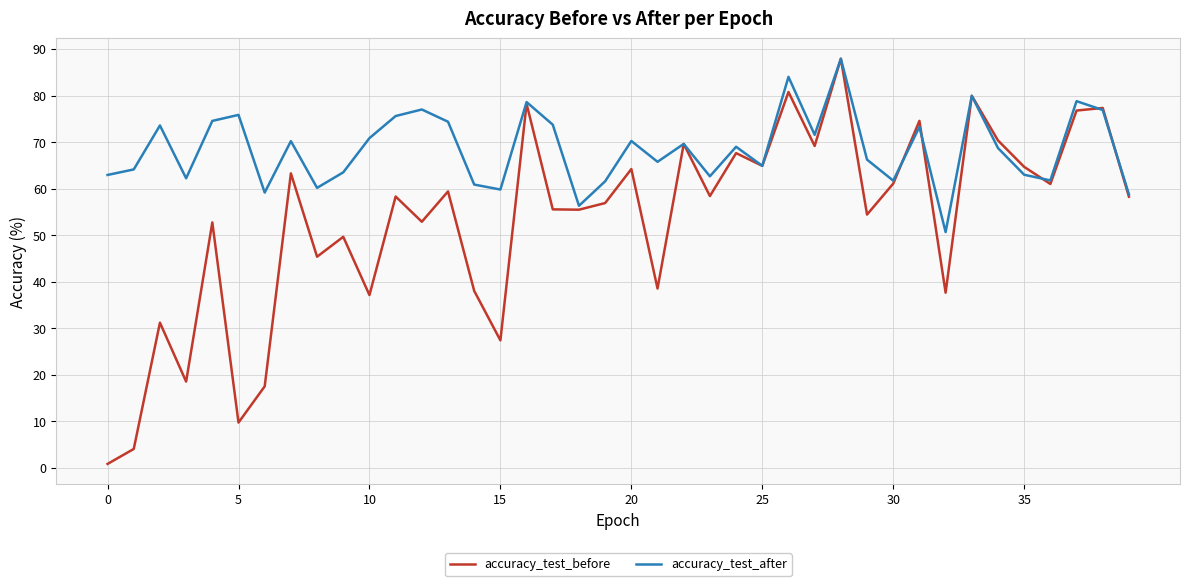

What is the maximum value for accuracy_test_after?

87.9